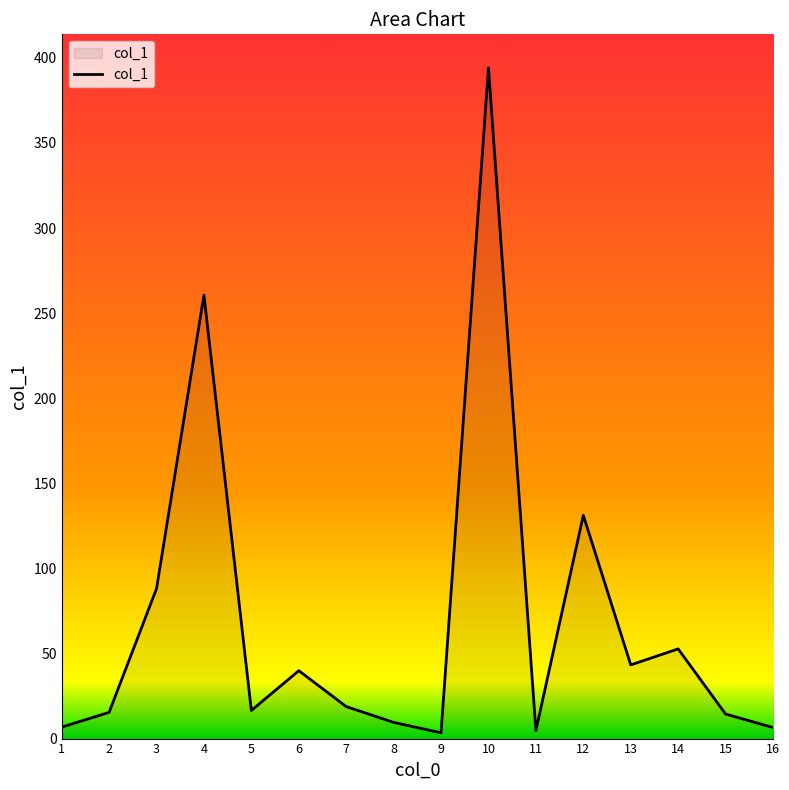

At which label does the data first exceed 18?

3